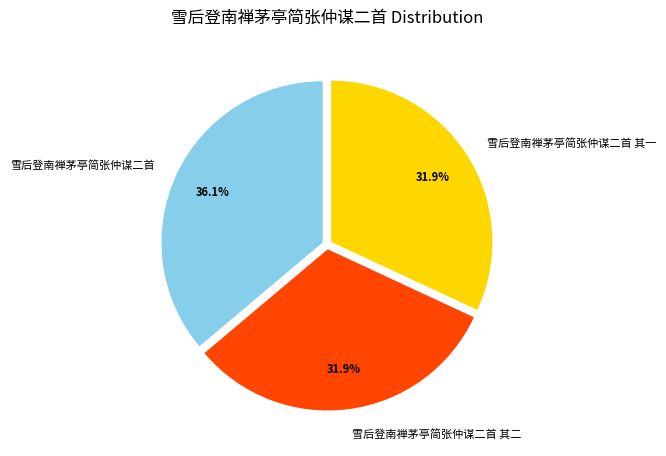

To the nearest percent, what percentage of the pie is 雪后登南禅茅亭简张仲谋二首?

36%